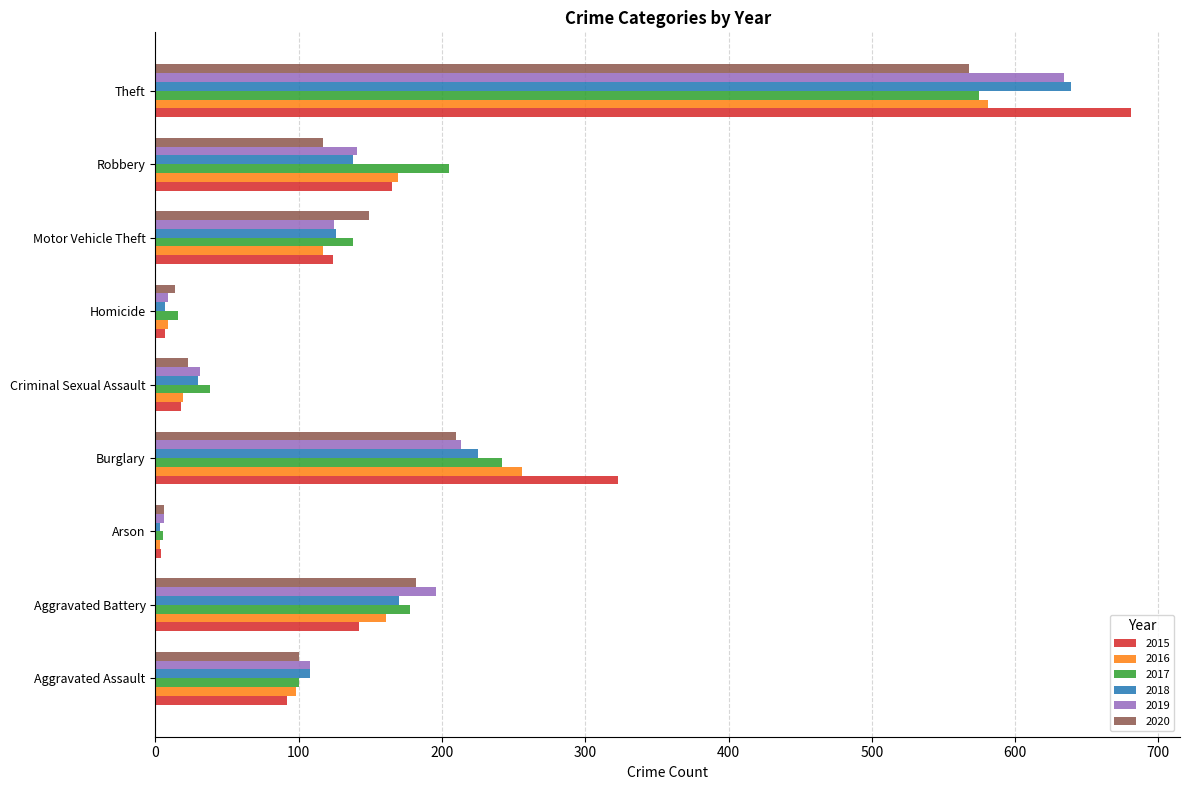

What is the total value across all series at Criminal Sexual Assault?

159